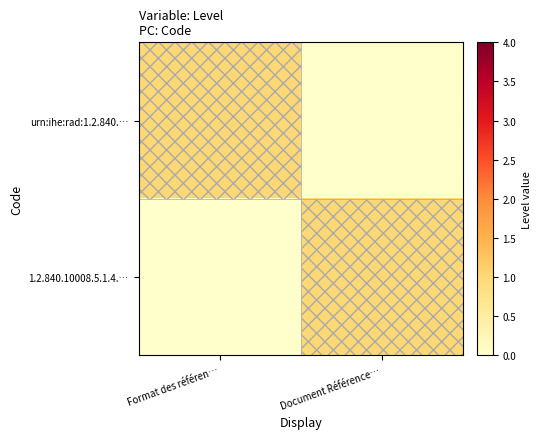

What is the total value across all series at Format des référen…?

1